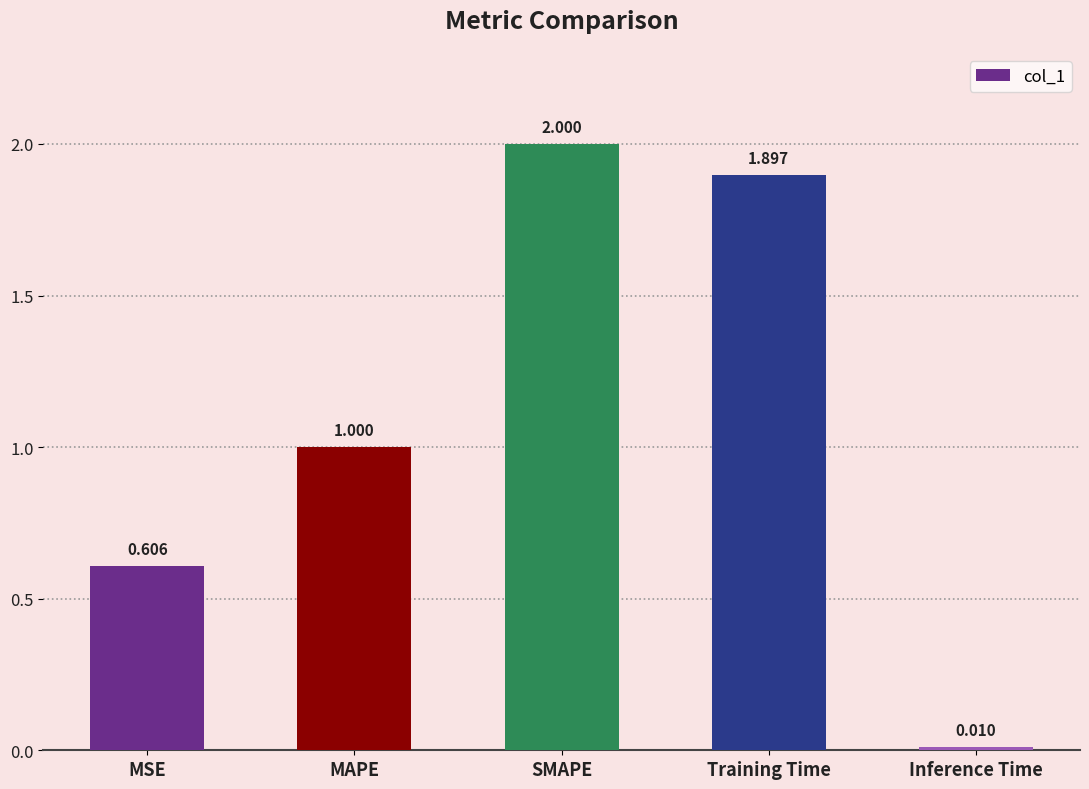

What is the approximate value at SMAPE?

2.0